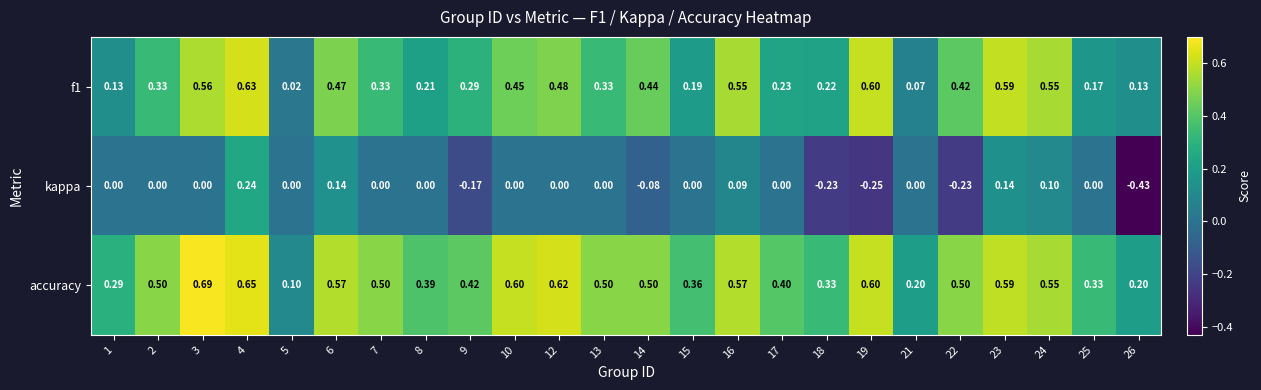

At how many categories does at least one series exceed 0?

24